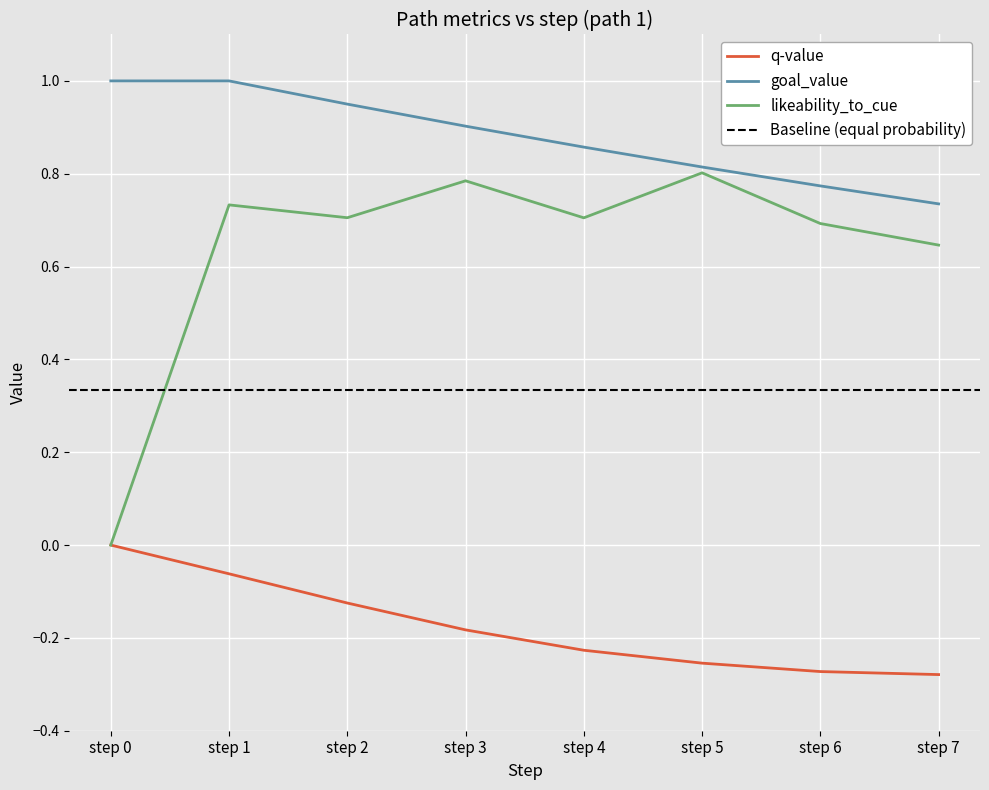

Reading left to right, what are all the values shown in this chart?

q-value: step 0=0.0	step 1=-0.1	step 2=-0.1	step 3=-0.2	step 4=-0.2	step 5=-0.3	step 6=-0.3	step 7=-0.3
goal_value: step 0=1.0	step 1=1.0	step 2=0.9	step 3=0.9	step 4=0.9	step 5=0.8	step 6=0.8	step 7=0.7
likeability_to_cue: step 0=0.0	step 1=0.7	step 2=0.7	step 3=0.8	step 4=0.7	step 5=0.8	step 6=0.7	step 7=0.6